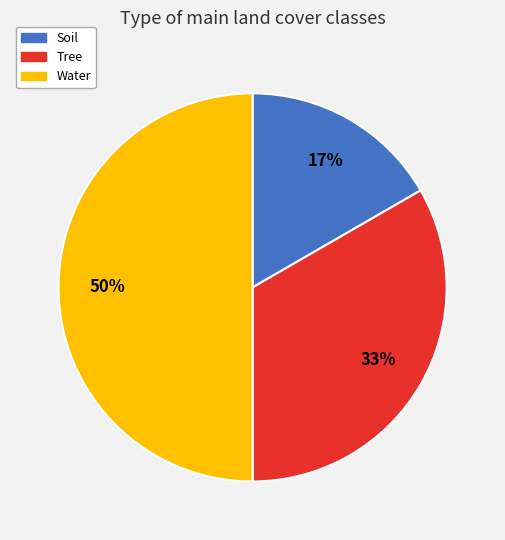

What percentage is the Water slice, to the nearest percent?

50%